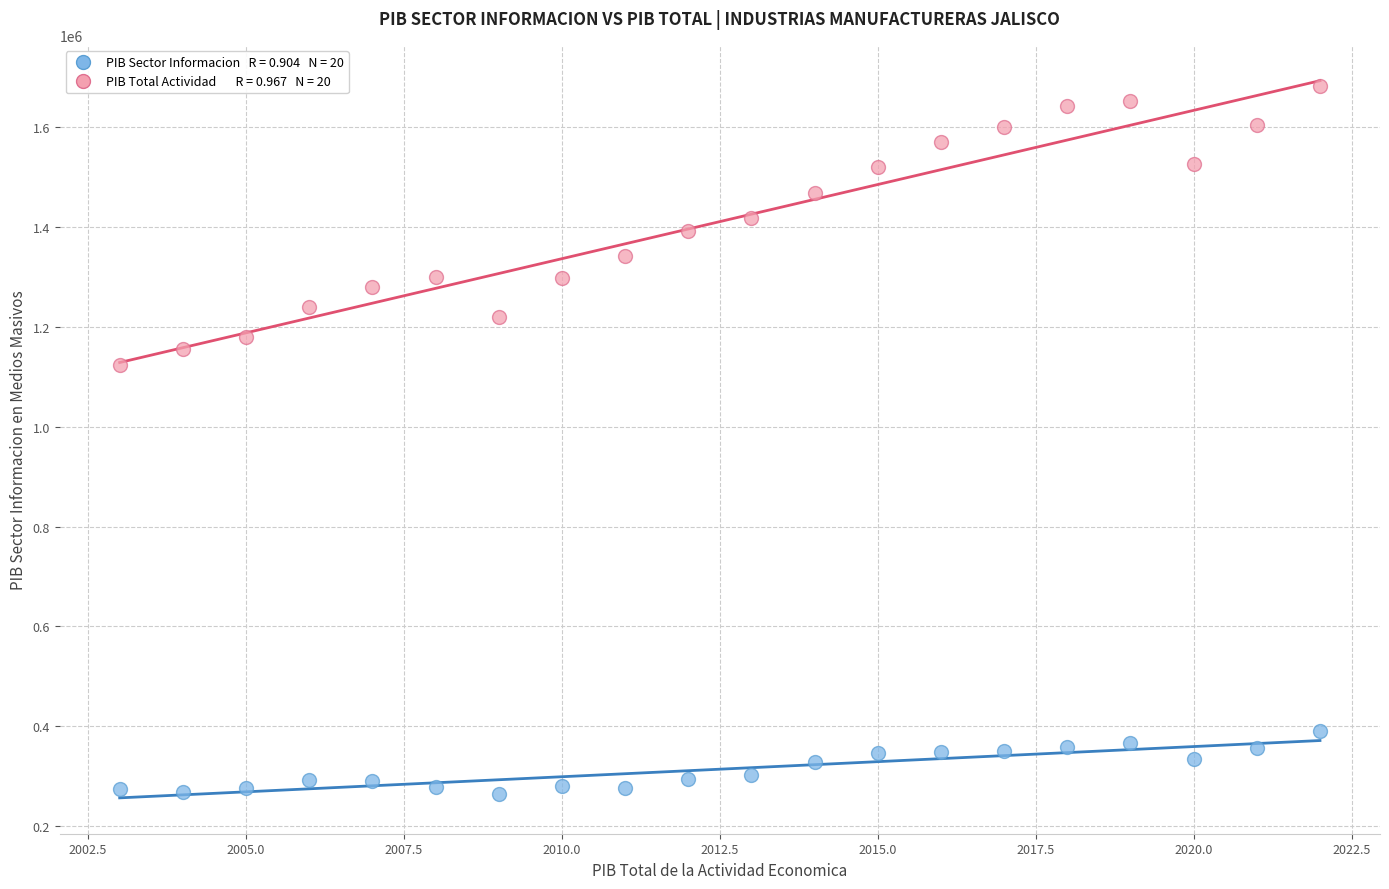

Across all data points, what is the range of X values (max minus min)?

19.0